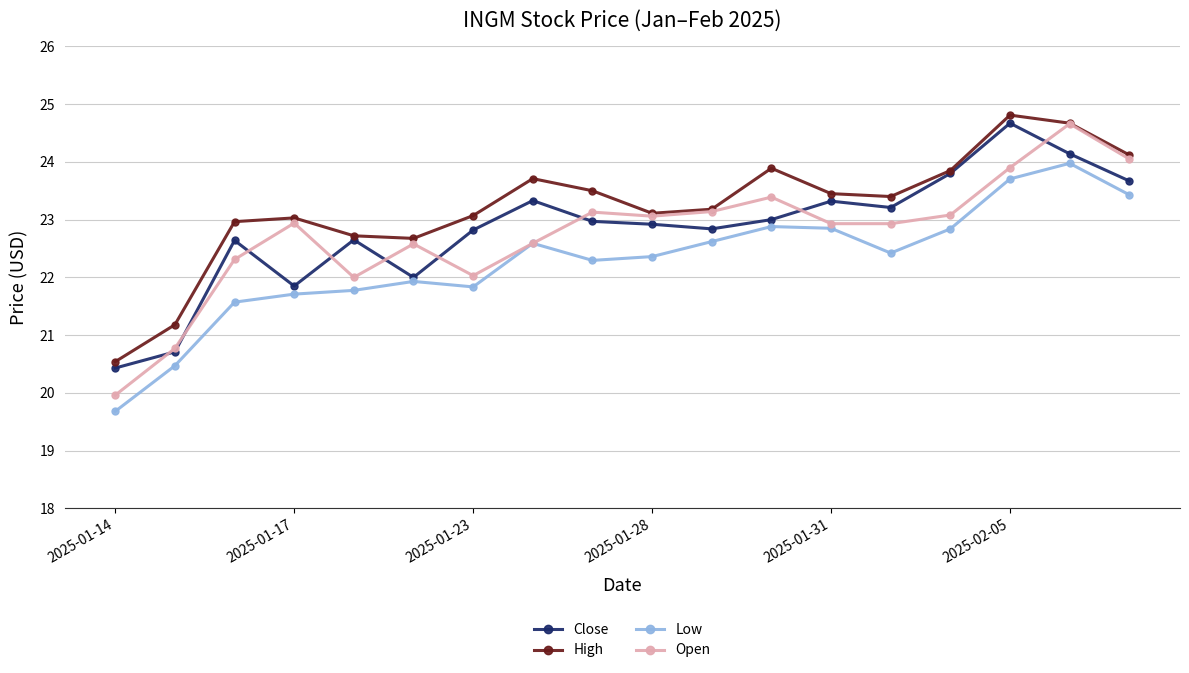

What is the value of the Open point at the 16th from the left?

23.9